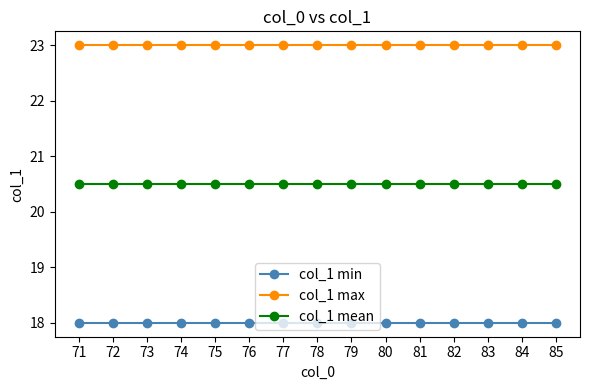

Is the value of col_1 min at 82 greater than the value of col_1 mean at 78?

No